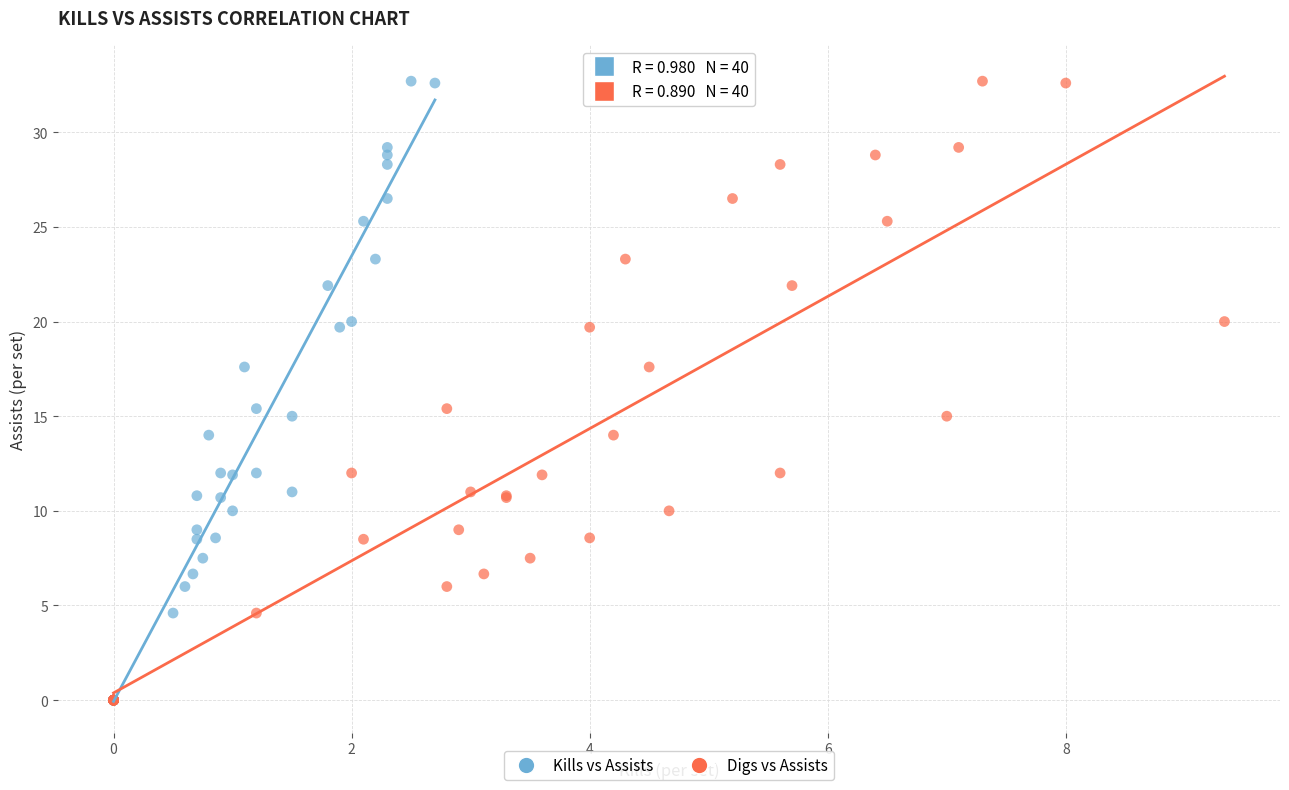

What are all the series names shown in the legend?

Kills vs Assists, Digs vs Assists